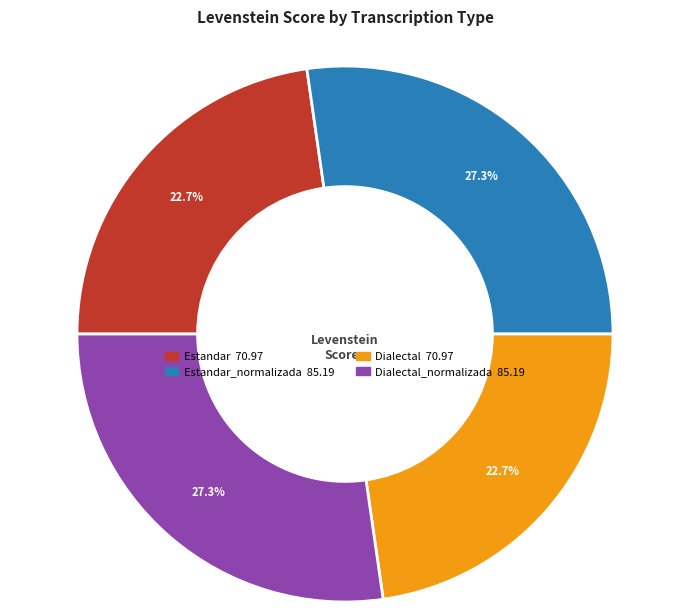

Is there a majority slice in this chart?

No